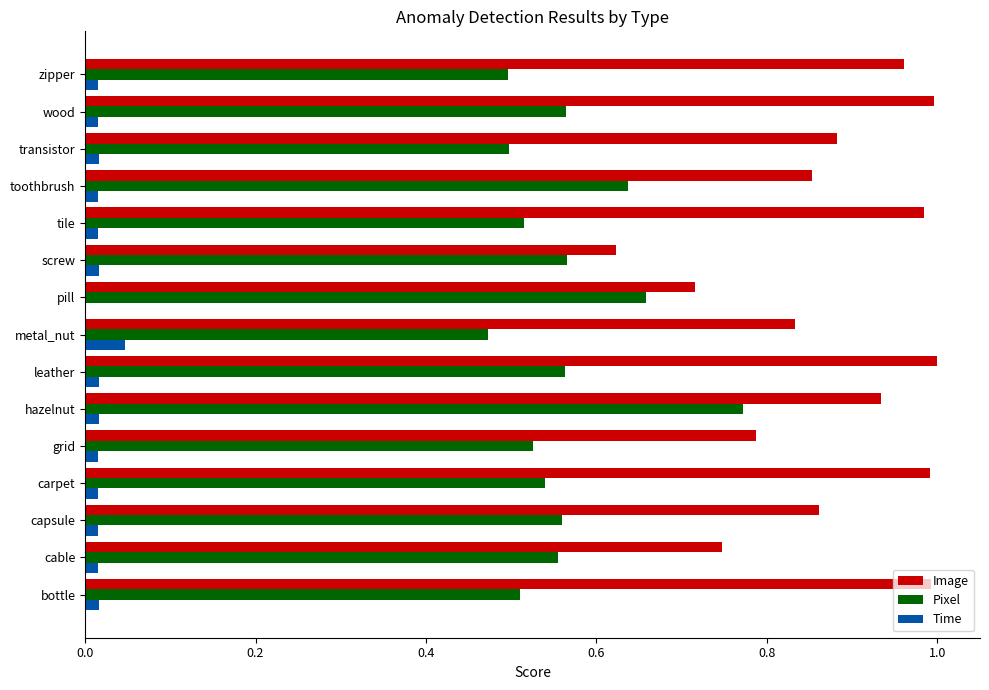

Which series has the largest total across all categories?

Image